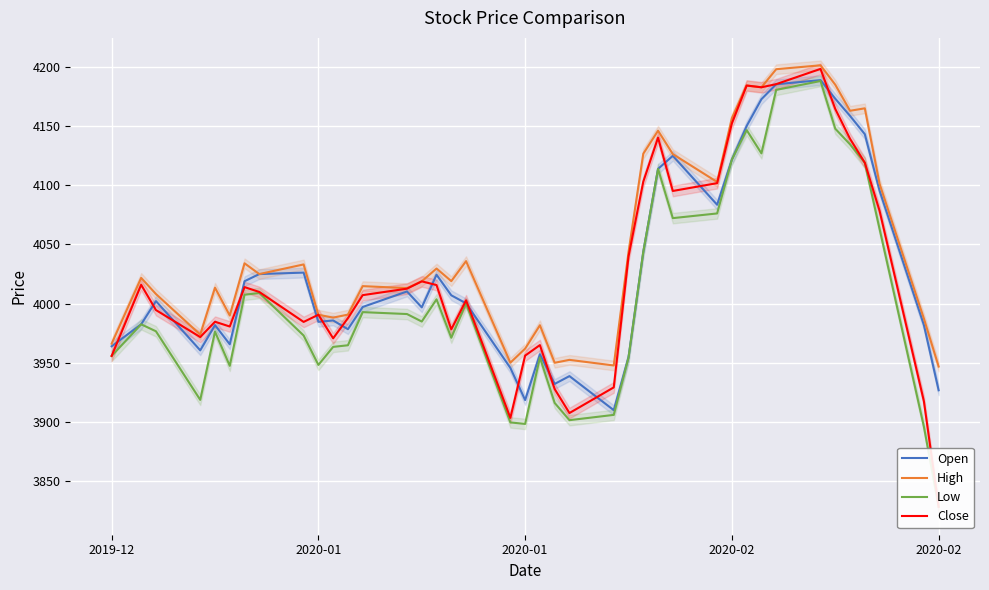

Which category has the lowest value in the Low series?

2020-02